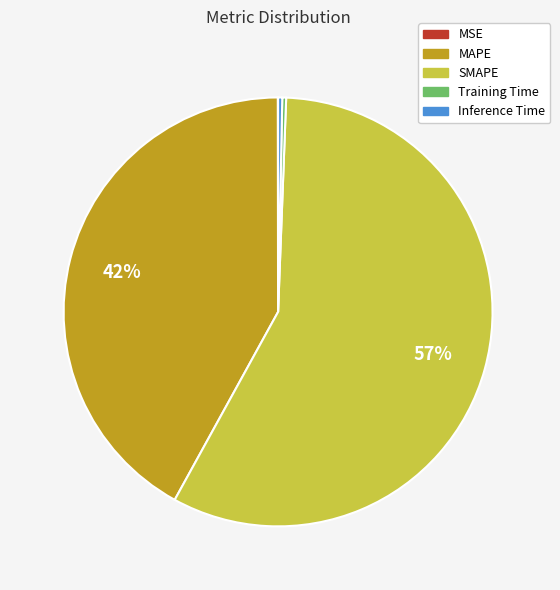

To the nearest percent, what is the average slice percentage?

20%